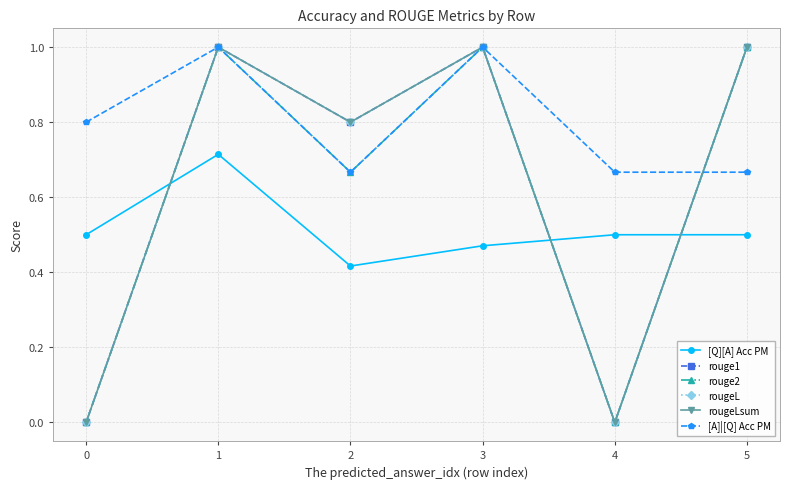

What is the maximum value for rougeL?

1.0